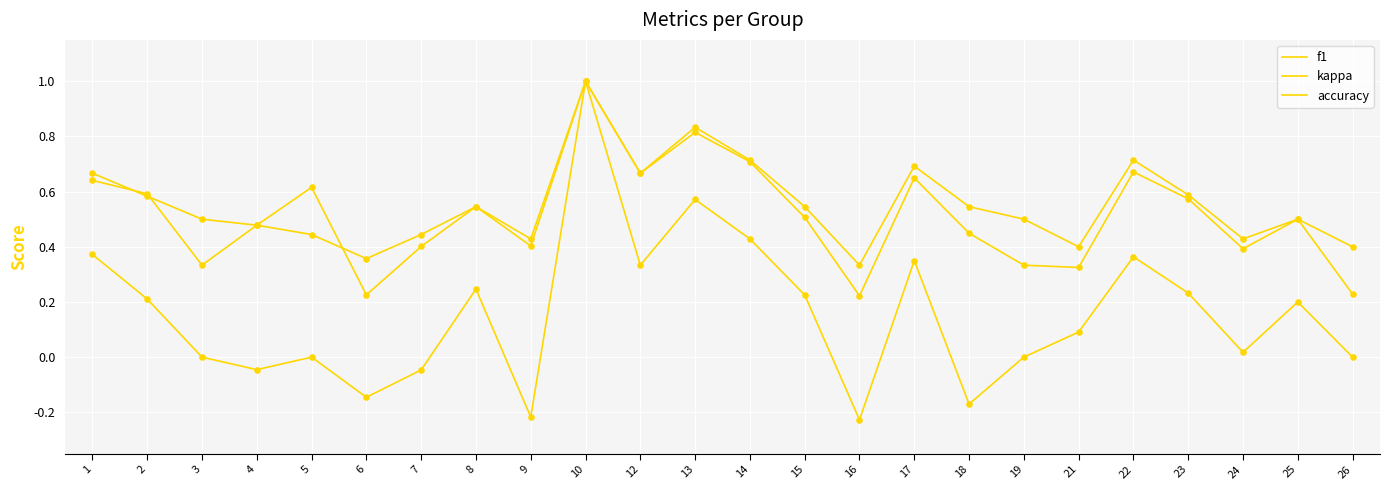

Is this an area chart (filled region under the line)?

No